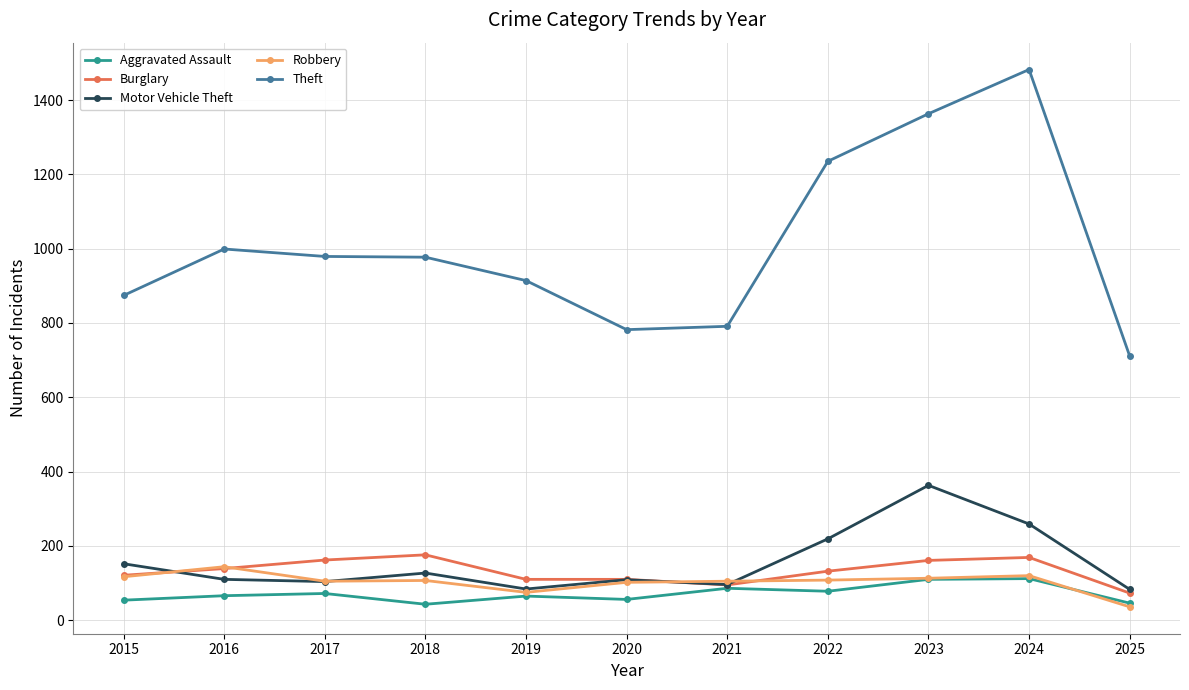

What is the highest value of the Motor Vehicle Theft series?

363